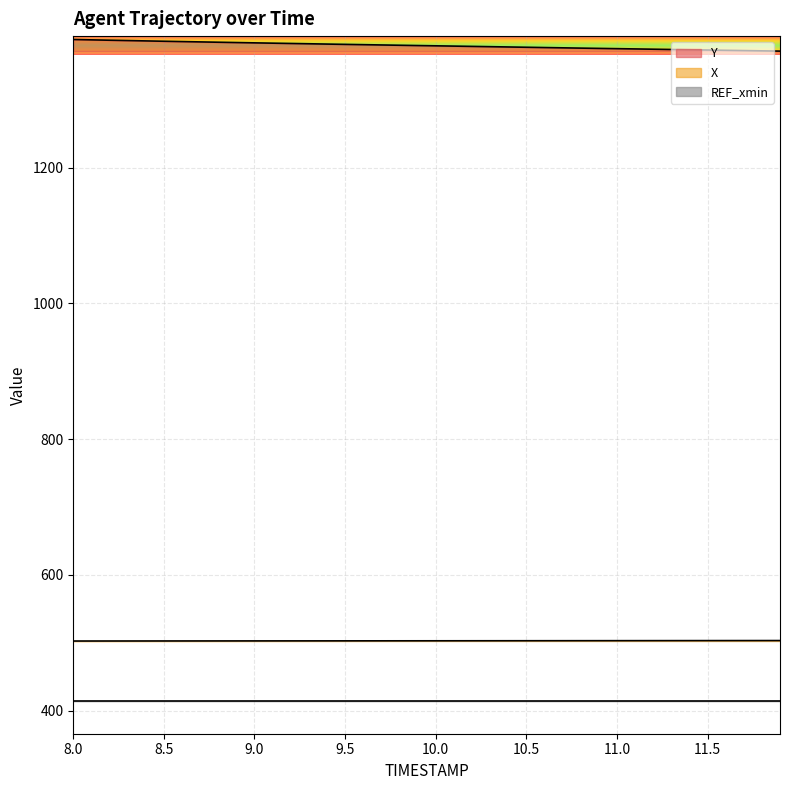

The value of Y at 38 is 2101.5. True or false?

False